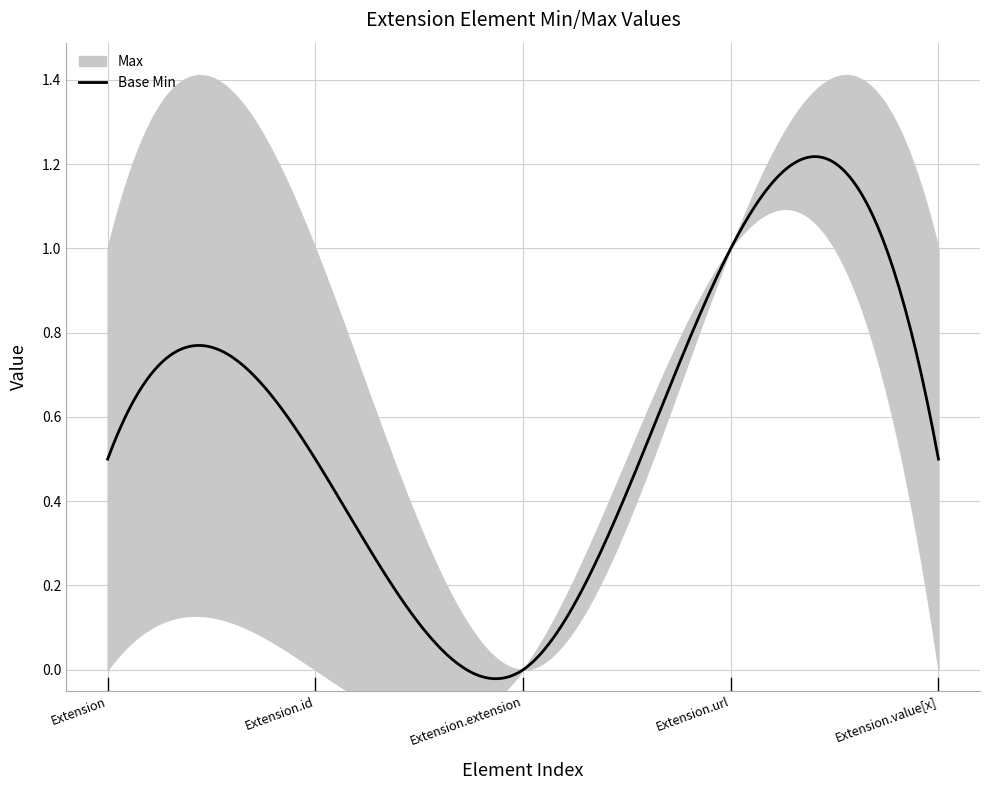

At which category does Base Min reach its first local peak?

Extension.url